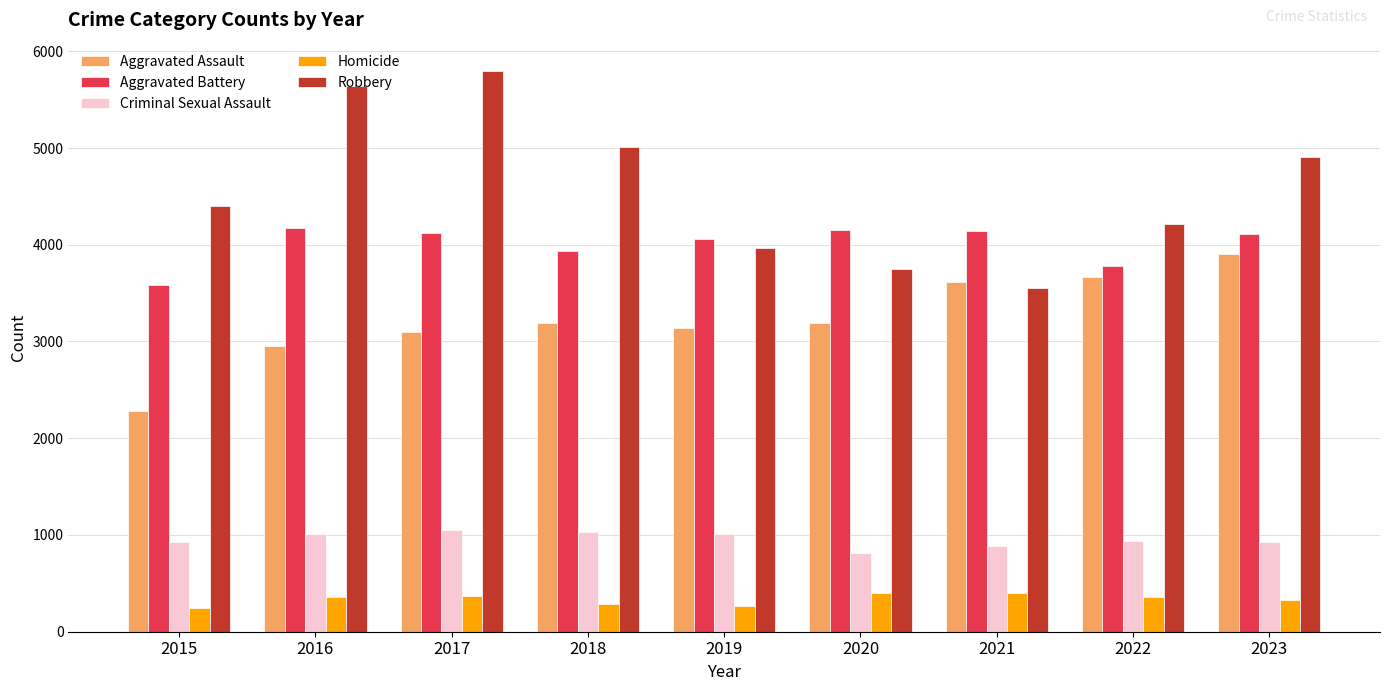

What is the minimum value shown in the chart?

250